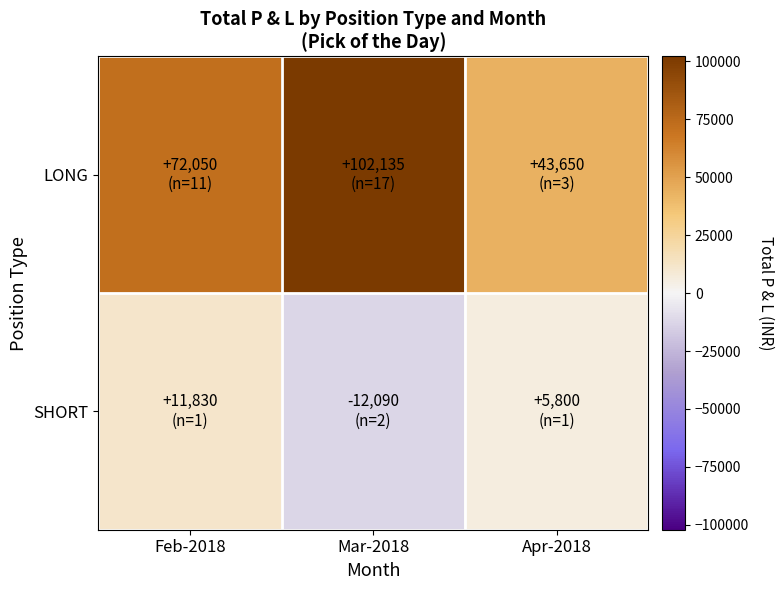

Reading left to right, what are all the values shown in this chart?

LONG: Feb-2018=72050	Mar-2018=102135	Apr-2018=43650
SHORT: Feb-2018=11830	Mar-2018=-12090	Apr-2018=5800